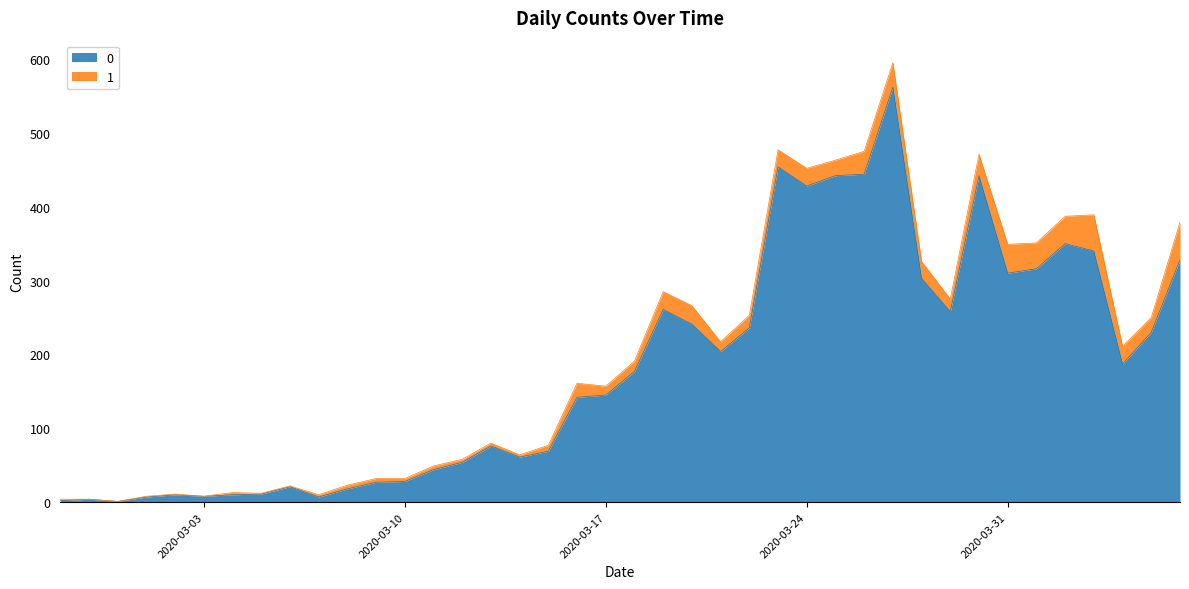

What is the sum of the values at 2020-03-16 and 2020-02-28?

146